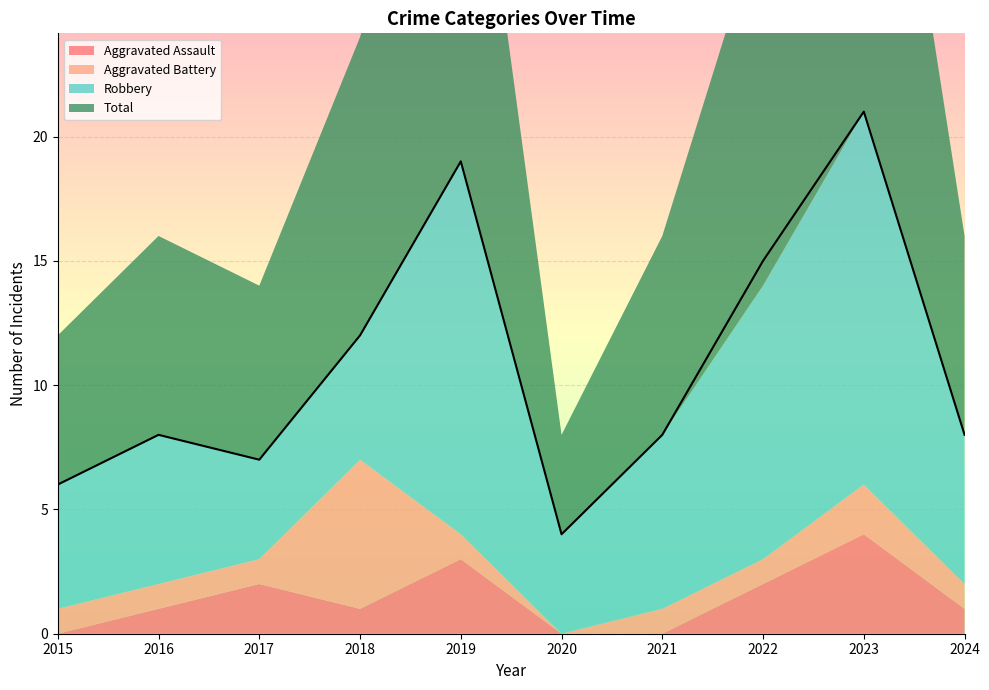

True or false: Robbery and Total cross at least once.

False